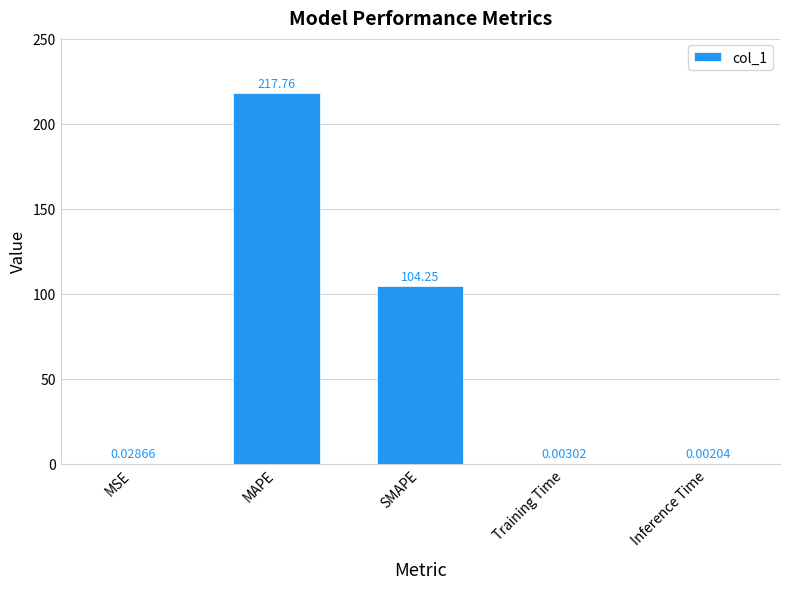

Which has a higher value, SMAPE or MSE?

SMAPE